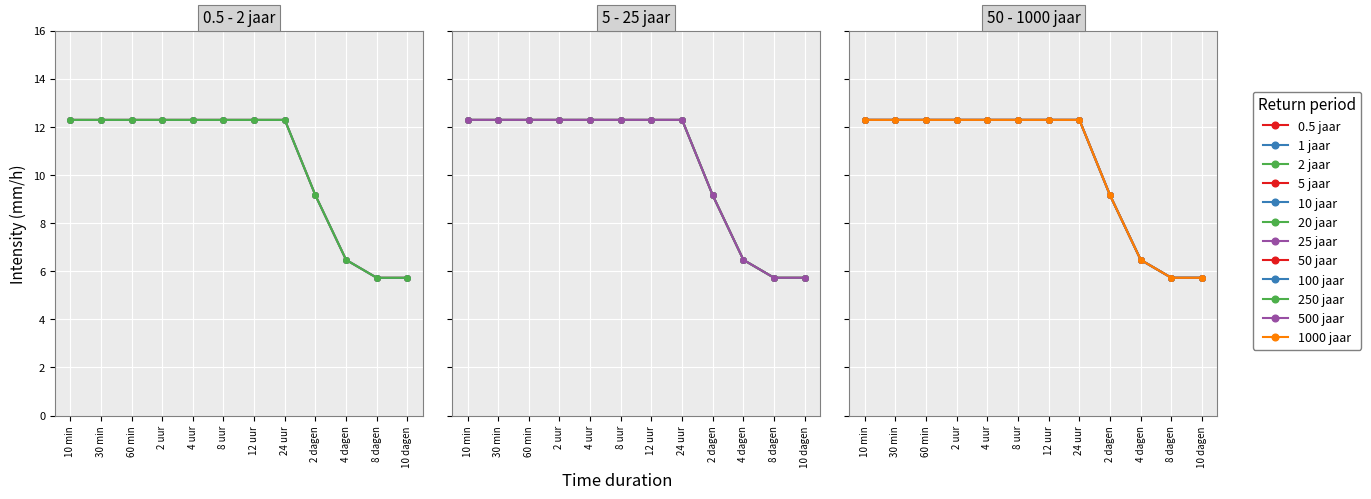

At which label does 2 jaar reach its minimum?

8 dagen